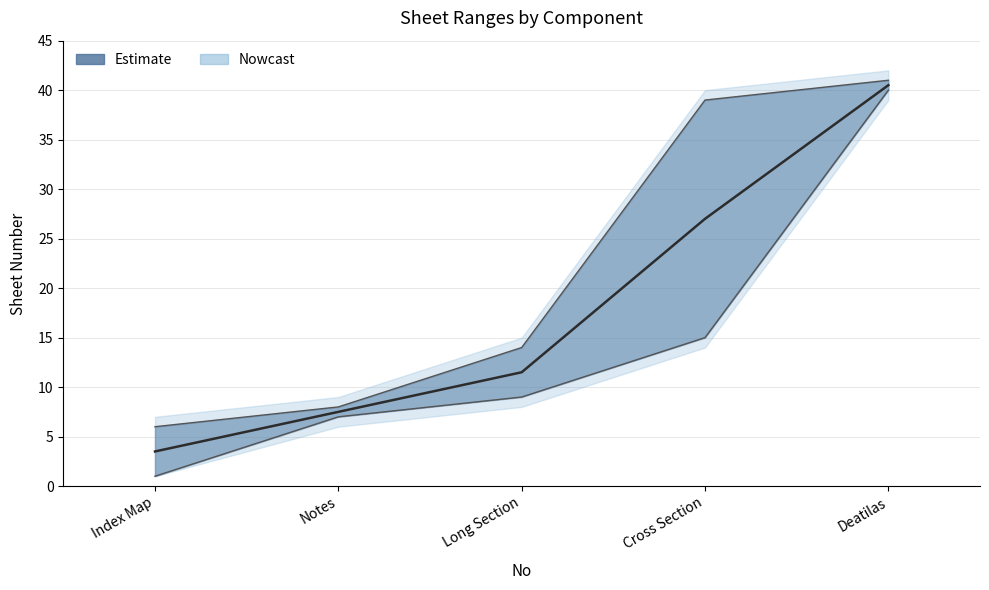

True or false: Finish_Sheet and Start_sheet cross at least once.

False